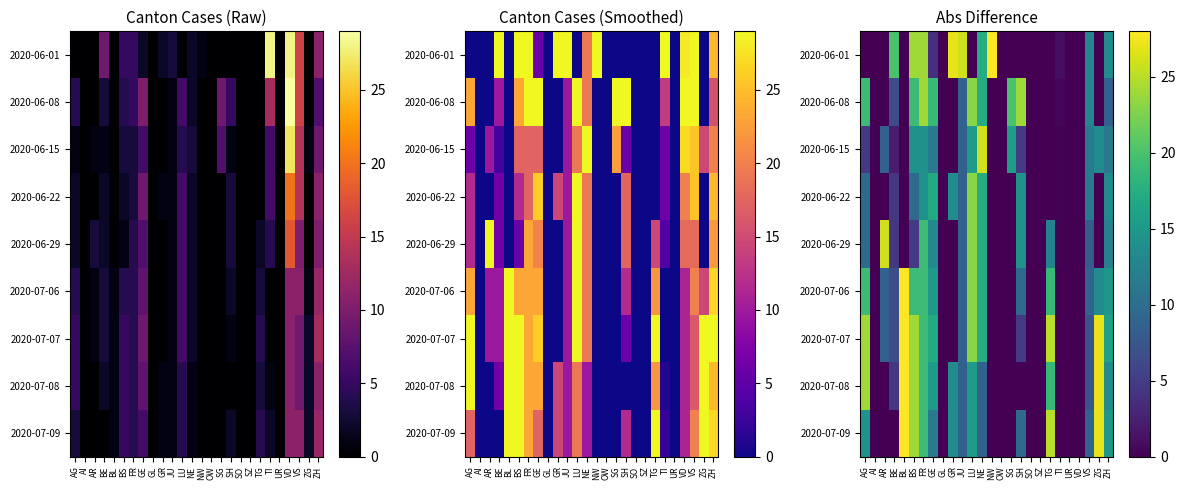

What is the difference between the highest and lowest values at ZG?

27.0